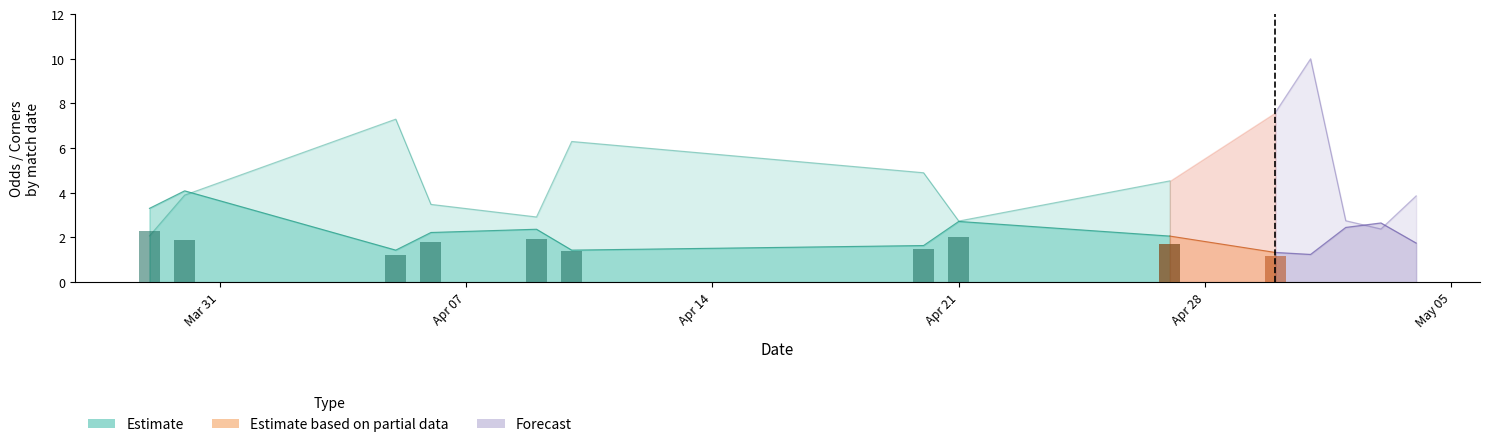

What is the sum of all Odd_H_FT values?

99.2